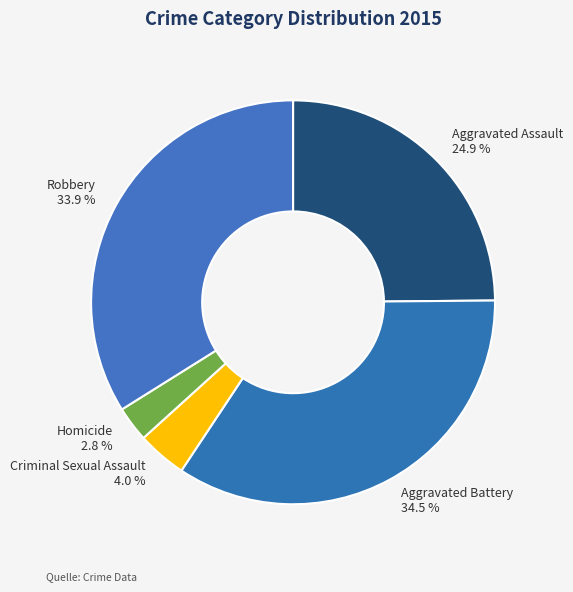

To the nearest percent, what portion does Aggravated Assault represent?

25%